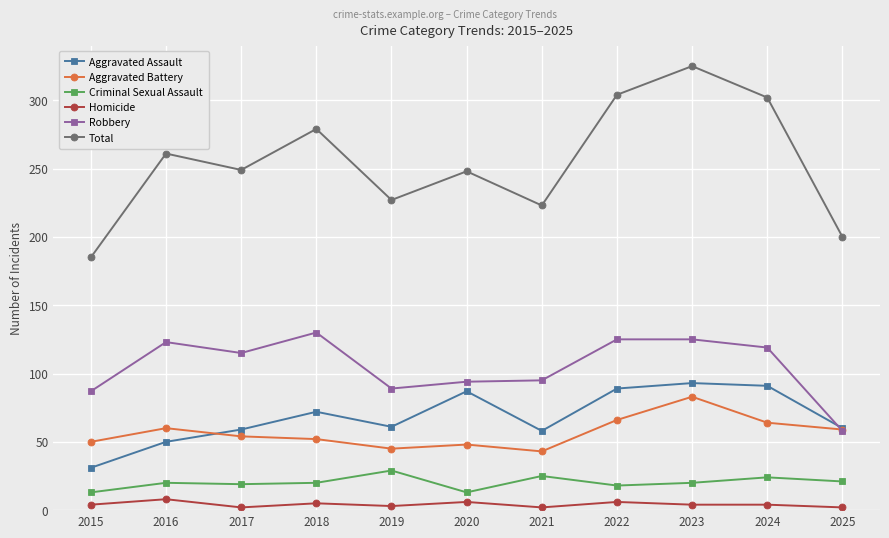

Which category has the lowest value in the Robbery series?

2025